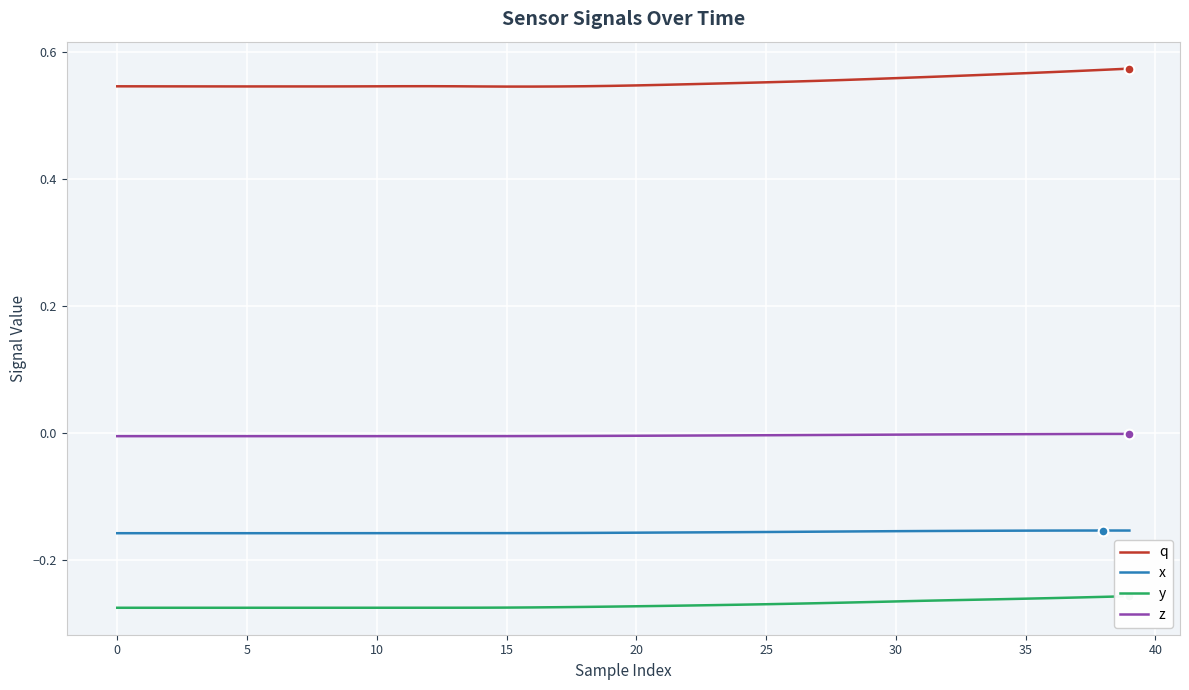

List the series in order of their peak value, lowest first.

y, x, z, q